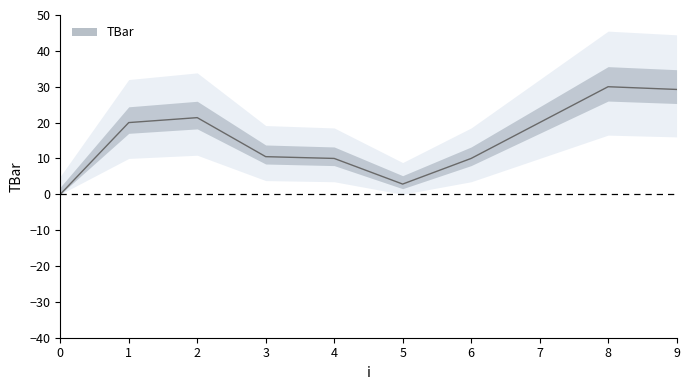

Reading right to left, transcribe all the data shown in this chart.

9=29.2	8=30.0	7=20.0	6=10.0	5=2.8	4=10.0	3=10.5	2=21.4	1=20.0	0=0.0